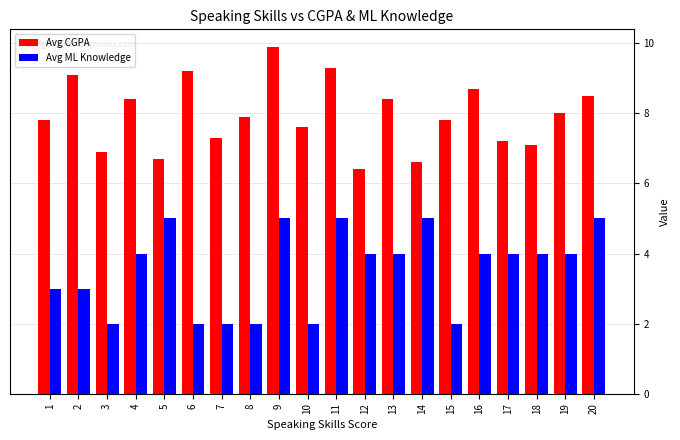

Read the Avg ML Knowledge value at 18.

4.0